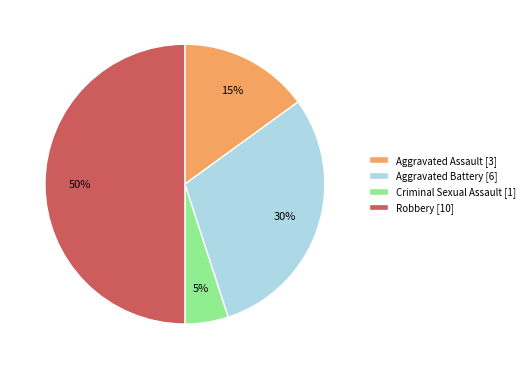

Is Criminal Sexual Assault the majority of the pie?

No